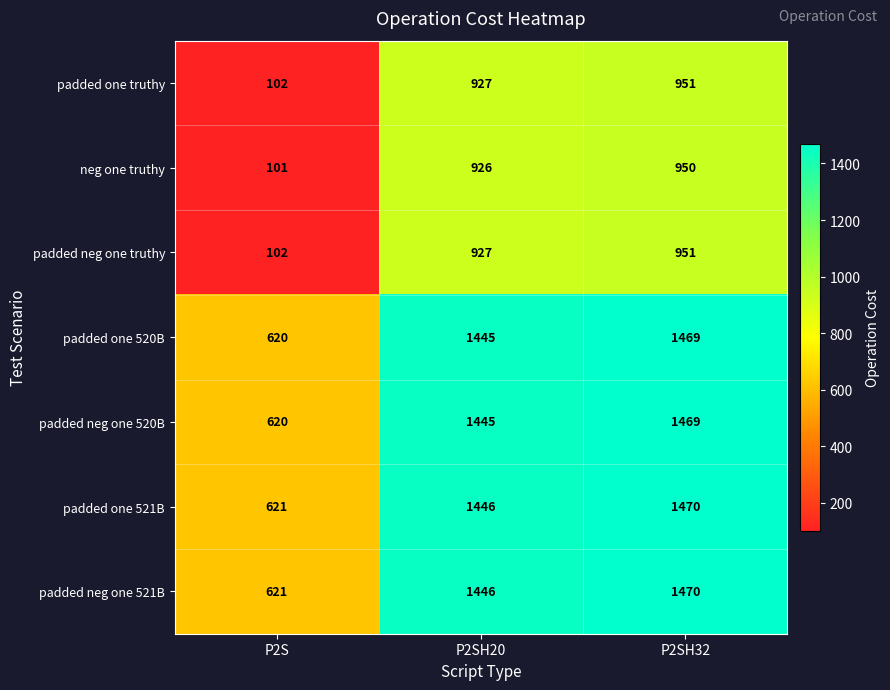

What is the total value across all series at P2S?

2787